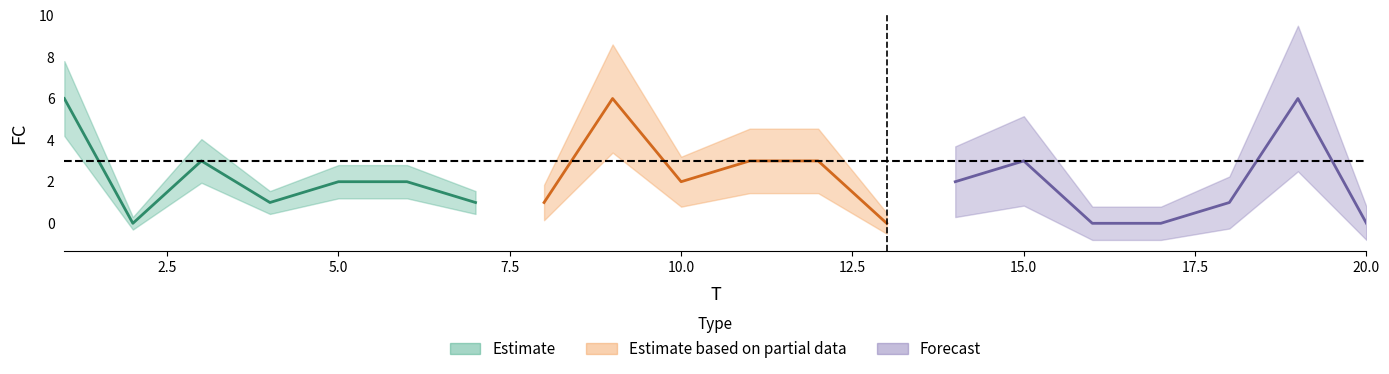

List the labels in order of value, smallest first.

2, 13, 16, 17, 20, 4, 7, 8, 18, 5, 6, 10, 14, 3, 11, 12, 15, 1, 9, 19